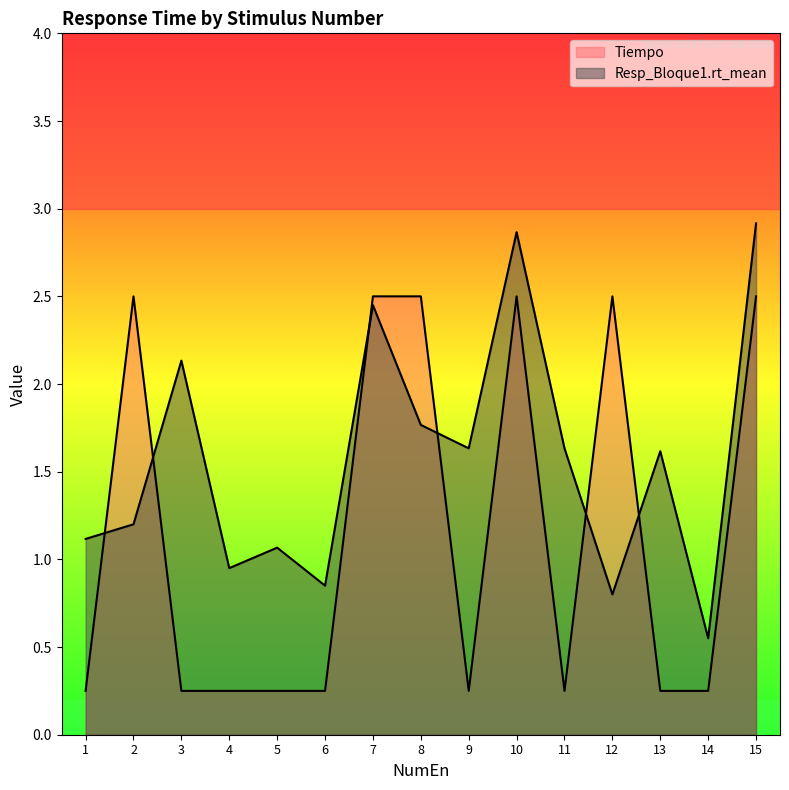

Reading left to right, extract all data points from this chart.

Tiempo: 0.2	2.5	0.2	0.2	0.2	0.2	2.5	2.5	0.2	2.5	0.2	2.5	0.2	0.2	2.5
Resp_Bloque1.rt_mean: 1.1	1.2	2.1	1.0	1.1	0.9	2.4	1.8	1.6	2.9	1.6	0.8	1.6	0.6	2.9